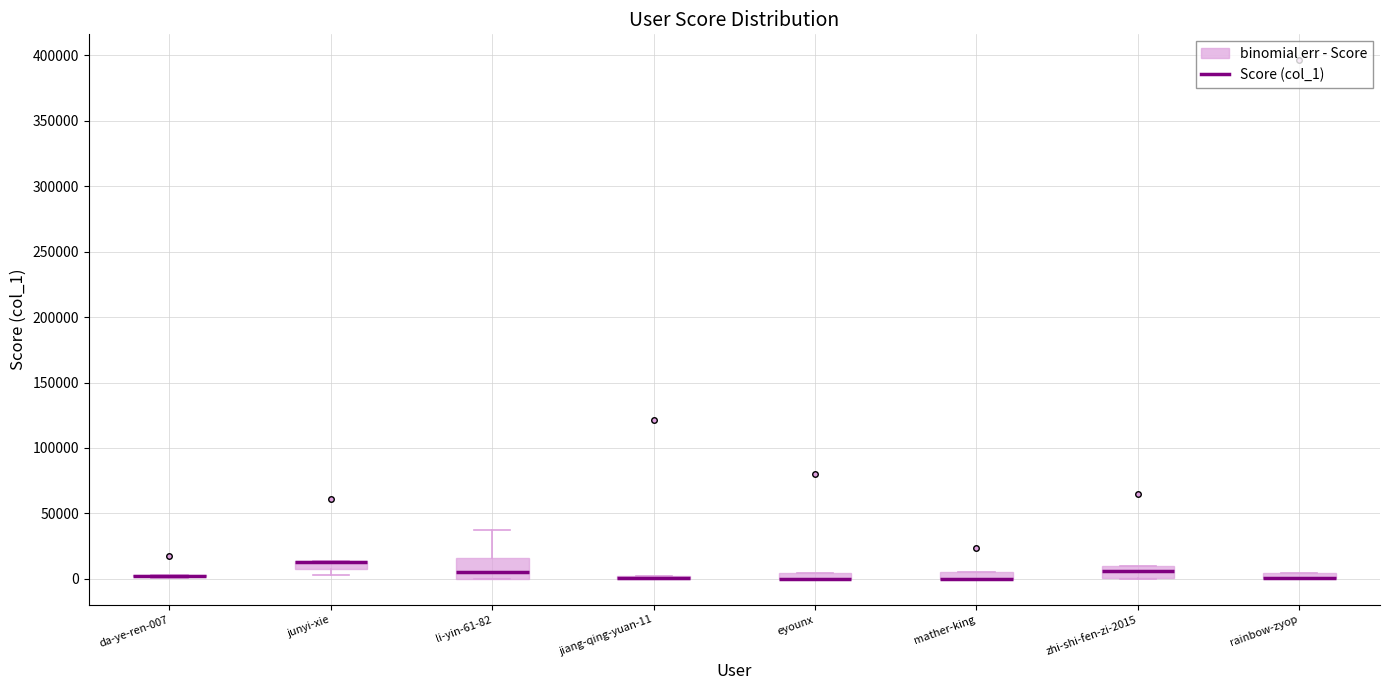

Where is the lower edge of the box for rainbow-zyop on the y-axis? The values are not printed on the chart, so give them approximately, as read against the axis.

0